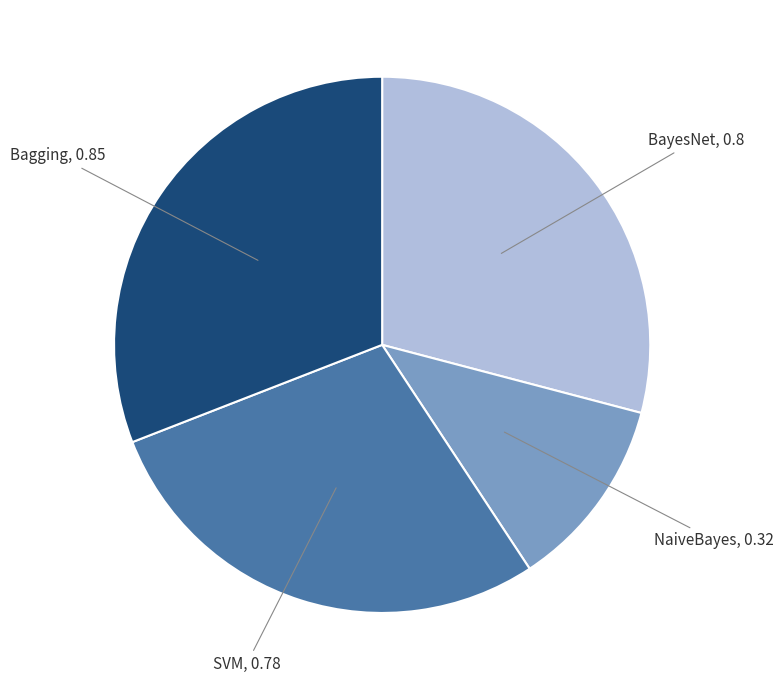

Is there a majority slice in this chart?

No